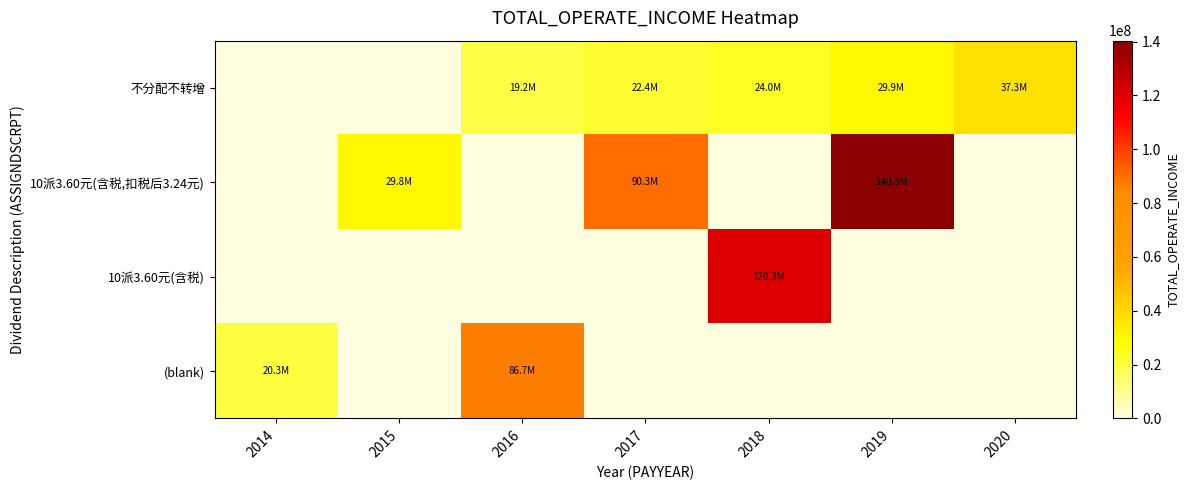

Reading left to right, transcribe all the data shown in this chart.

不分配不转增: 2014=0.0	2015=0.0	2016=19199541.0	2017=22399235.4	2018=24019155.5	2019=29929248.6	2020=37286125.6
10派3.60元(含税,扣税后3.24元): 2014=0.0	2015=29766458.2	2016=0.0	2017=90260514.3	2018=0.0	2019=140321054.6	2020=0.0
10派3.60元(含税): 2014=0.0	2015=0.0	2016=0.0	2017=0.0	2018=120344507.9	2019=0.0	2020=0.0
(blank): 2014=20269266.4	2015=0.0	2016=86705851.9	2017=0.0	2018=0.0	2019=0.0	2020=0.0